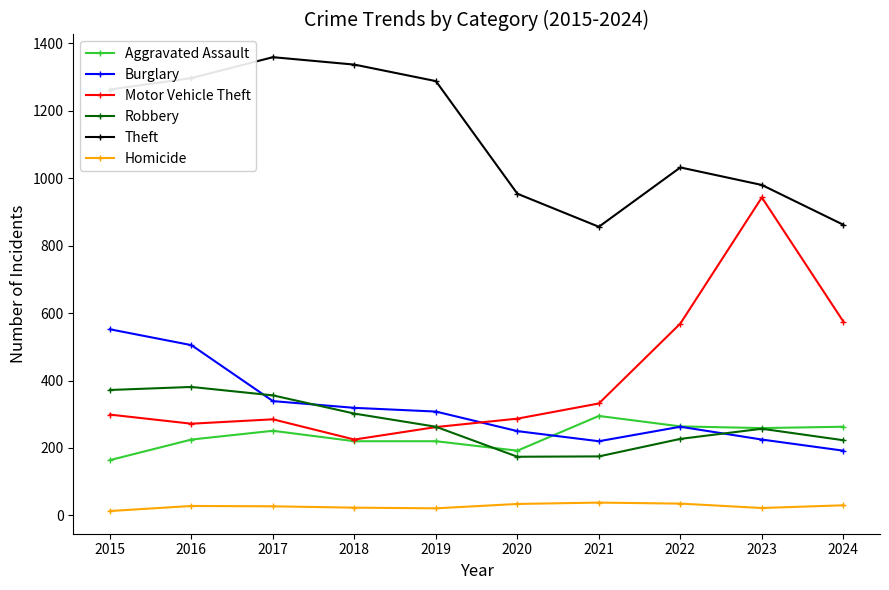

The value of Motor Vehicle Theft at 2020 is 287. True or false?

True